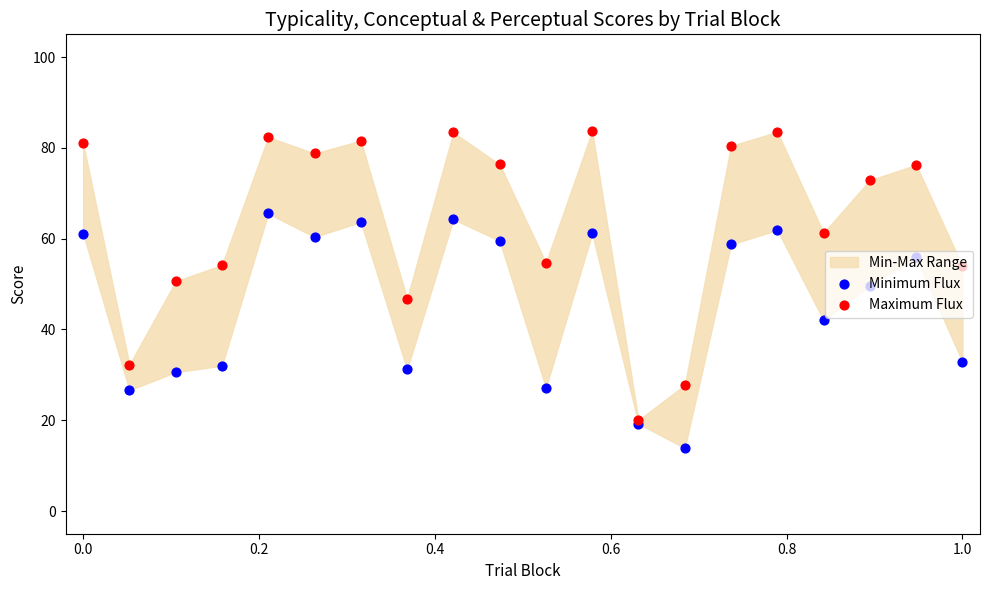

Is the value of Minimum Flux at 0.8 greater than the value of Maximum Flux at 11?

No